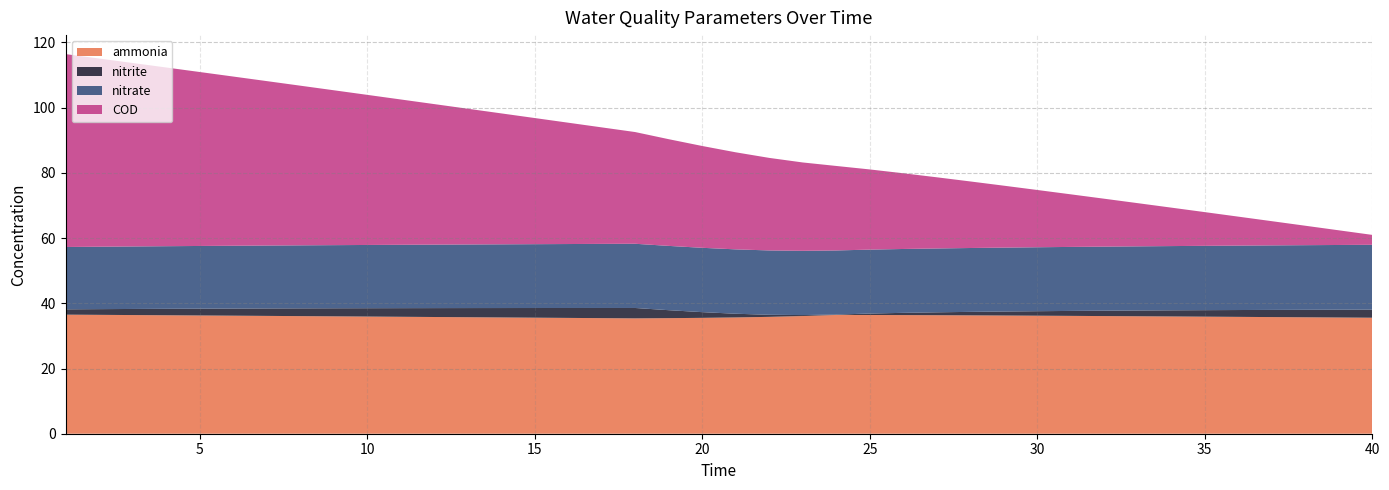

Reading left to right, extract all data points from this chart.

ammonia: 36.5	36.5	36.4	36.3	36.3	36.2	36.1	36.1	36.0	35.9	35.9	35.8	35.7	35.7	35.6	35.5	35.5	35.4	35.4	35.5	35.7	35.8	36.1	36.4	36.4	36.4	36.4	36.3	36.3	36.2	36.1	36.1	36.0	36.0	35.9	35.8	35.8	35.7	35.6	35.6
nitrite: 1.6	1.8	1.9	2.0	2.1	2.2	2.3	2.4	2.5	2.6	2.6	2.7	2.8	2.9	3.0	3.0	3.1	3.2	2.4	1.8	1.1	0.6	0.3	0.1	0.4	0.7	0.9	1.1	1.2	1.4	1.5	1.6	1.8	1.9	2.0	2.1	2.2	2.3	2.4	2.5
nitrate: 19.1	19.1	19.2	19.2	19.2	19.3	19.3	19.3	19.4	19.4	19.4	19.5	19.5	19.5	19.6	19.6	19.7	19.7	19.7	19.7	19.7	19.7	19.7	19.7	19.6	19.6	19.6	19.6	19.6	19.6	19.6	19.7	19.7	19.7	19.7	19.8	19.8	19.8	19.9	19.9
COD: 59.2	57.7	56.3	54.8	53.4	51.9	50.4	49.0	47.5	46.1	44.6	43.1	41.6	40.2	38.7	37.2	35.7	34.3	32.7	31.2	29.8	28.4	27.1	25.9	24.6	23.2	21.8	20.4	19.0	17.6	16.1	14.7	13.2	11.8	10.3	8.9	7.4	6.0	4.5	3.0